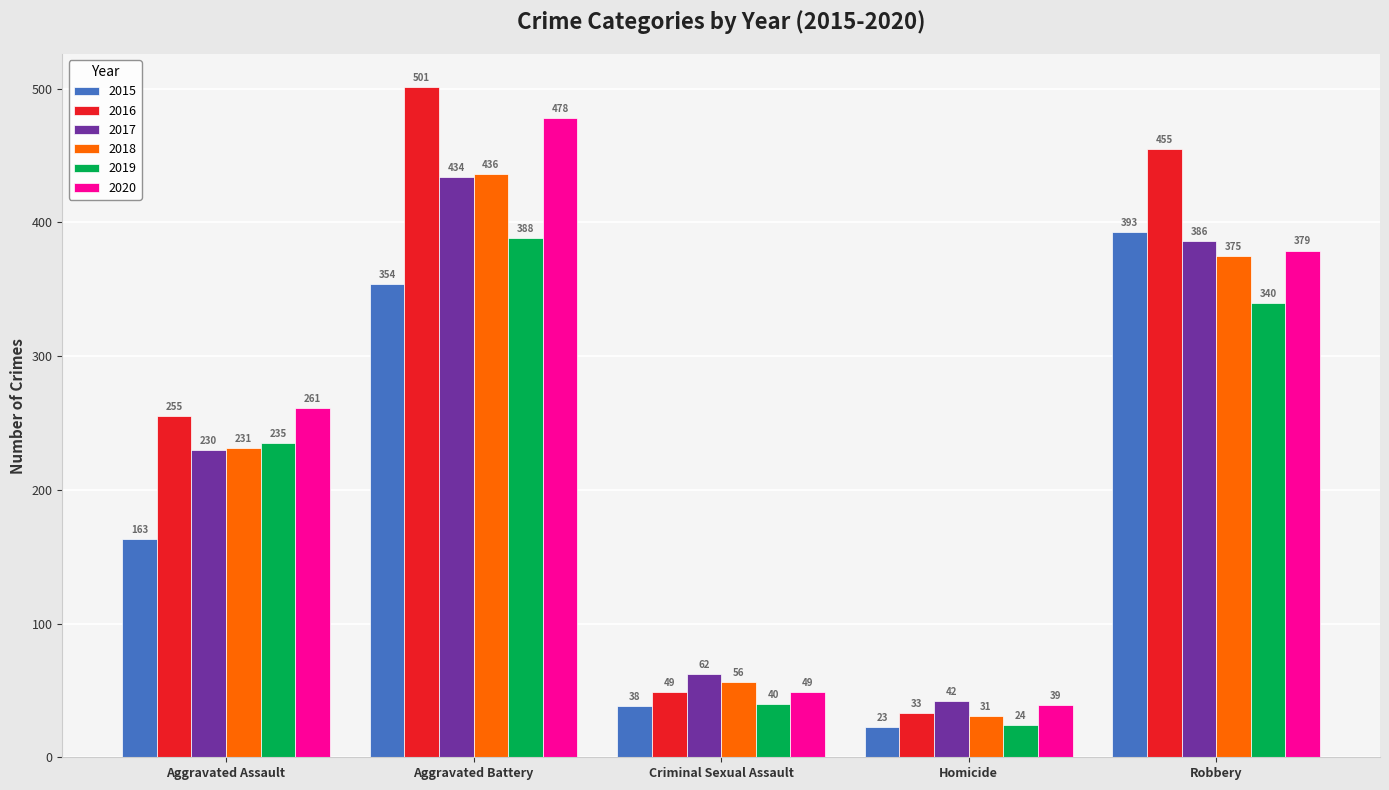

What is the lowest value of the 2019 series?

24